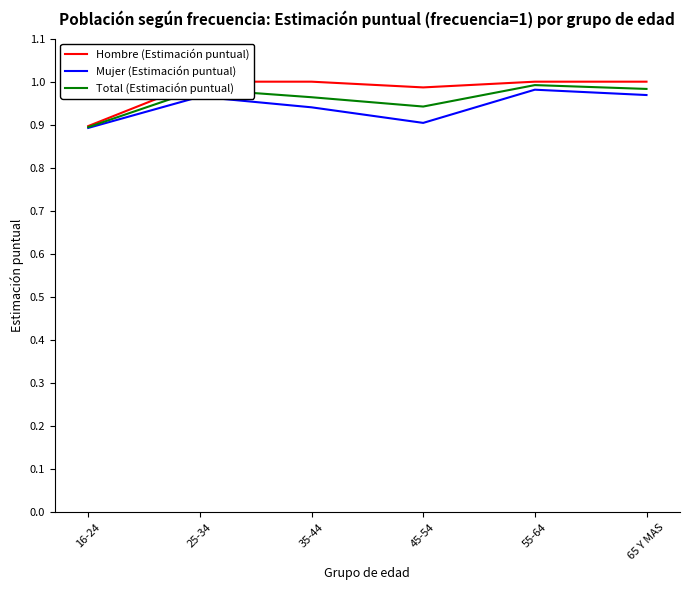

What is the value of the Mujer (Estimación puntual) point at the 2nd from the left?

1.0